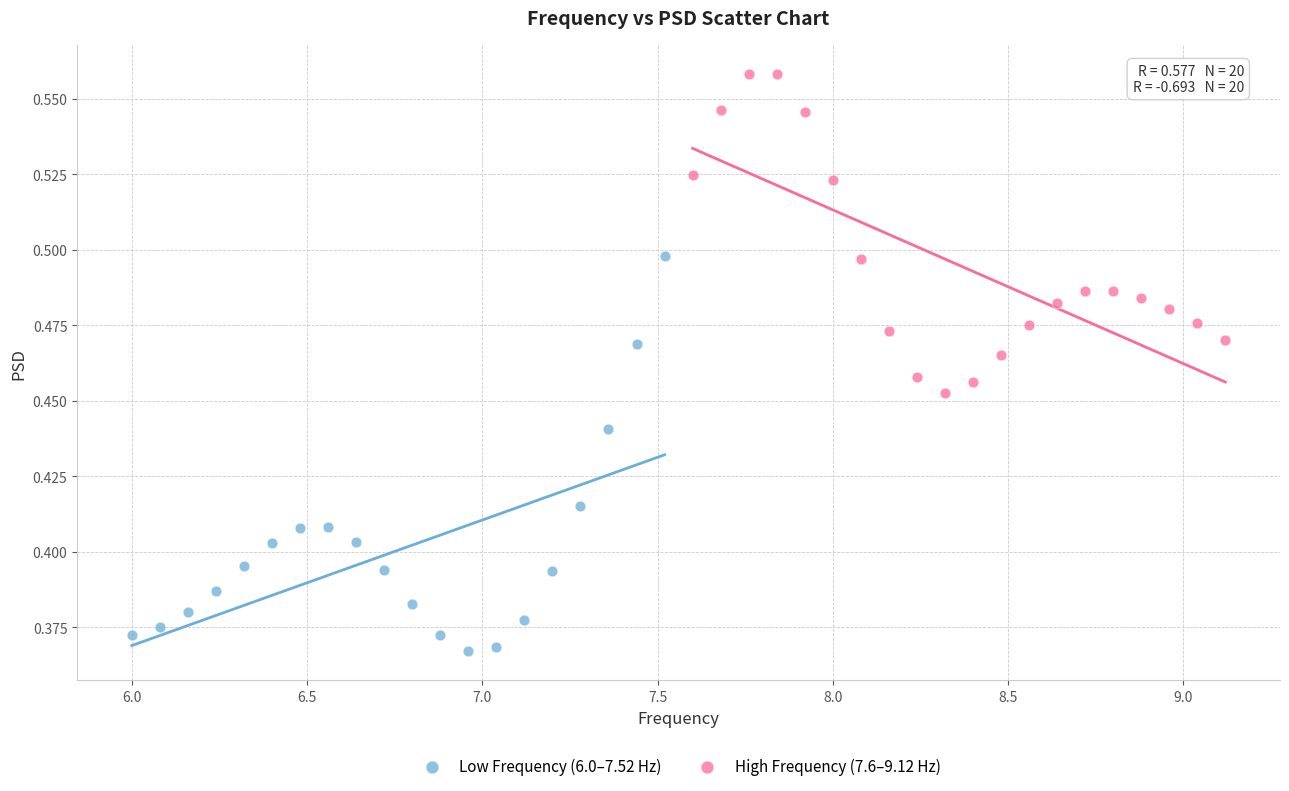

Which series reaches the minimum Y coordinate?

Low Frequency (6.0–7.52 Hz)